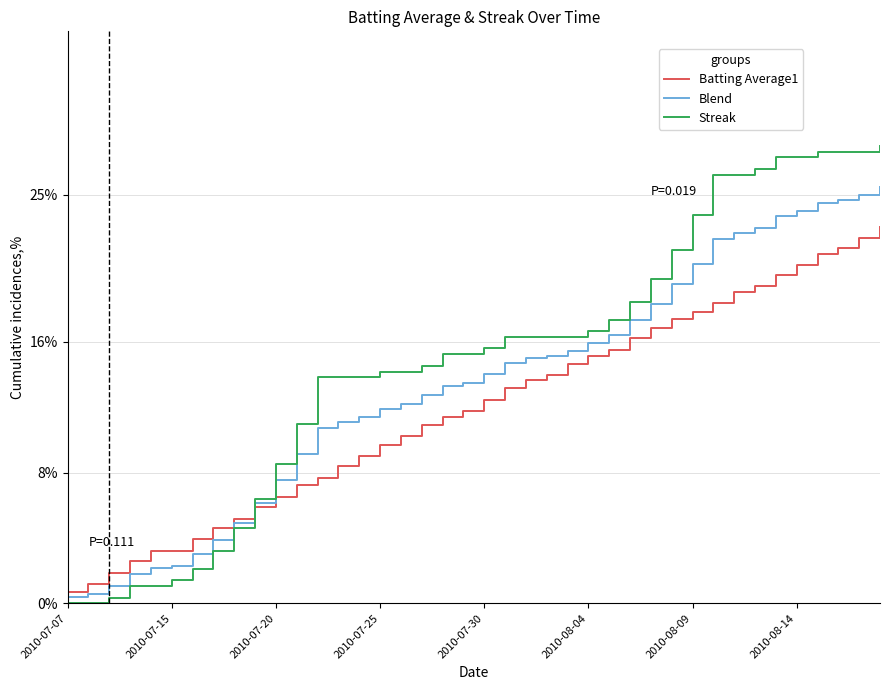

Which series has the widest spread of values?

Streak